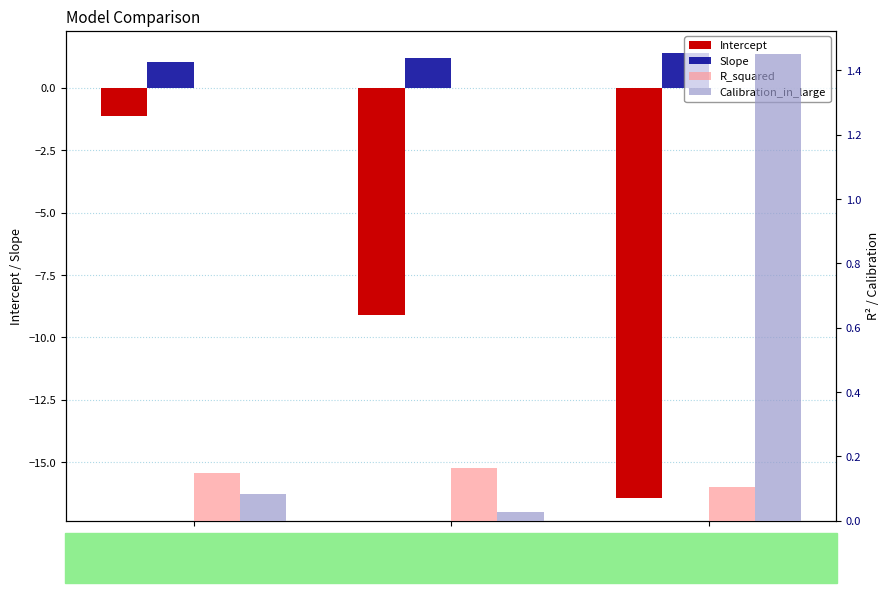

Which series has the widest spread of values?

Intercept